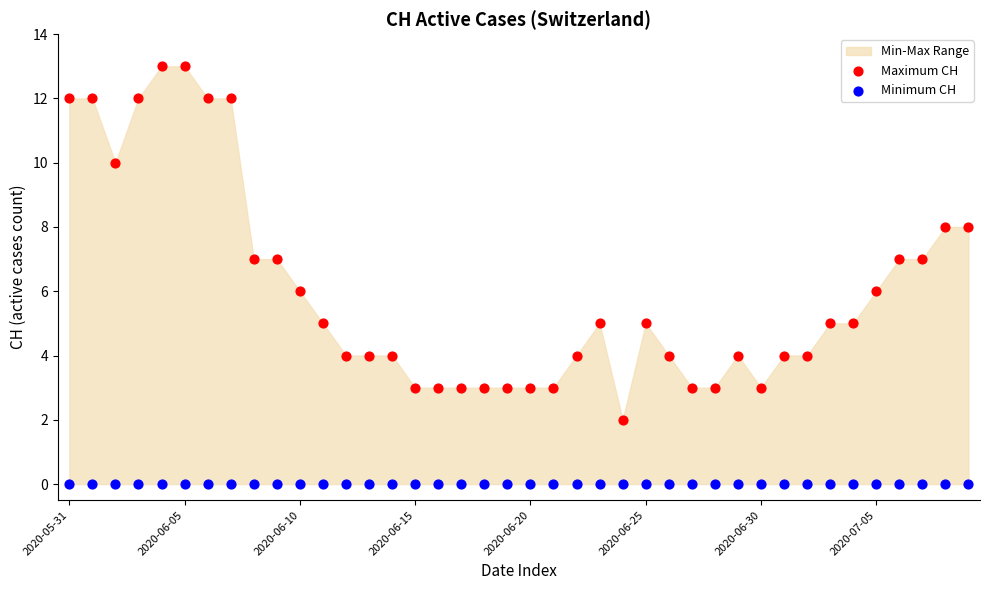

Which series contains the lowest Y value?

Minimum CH